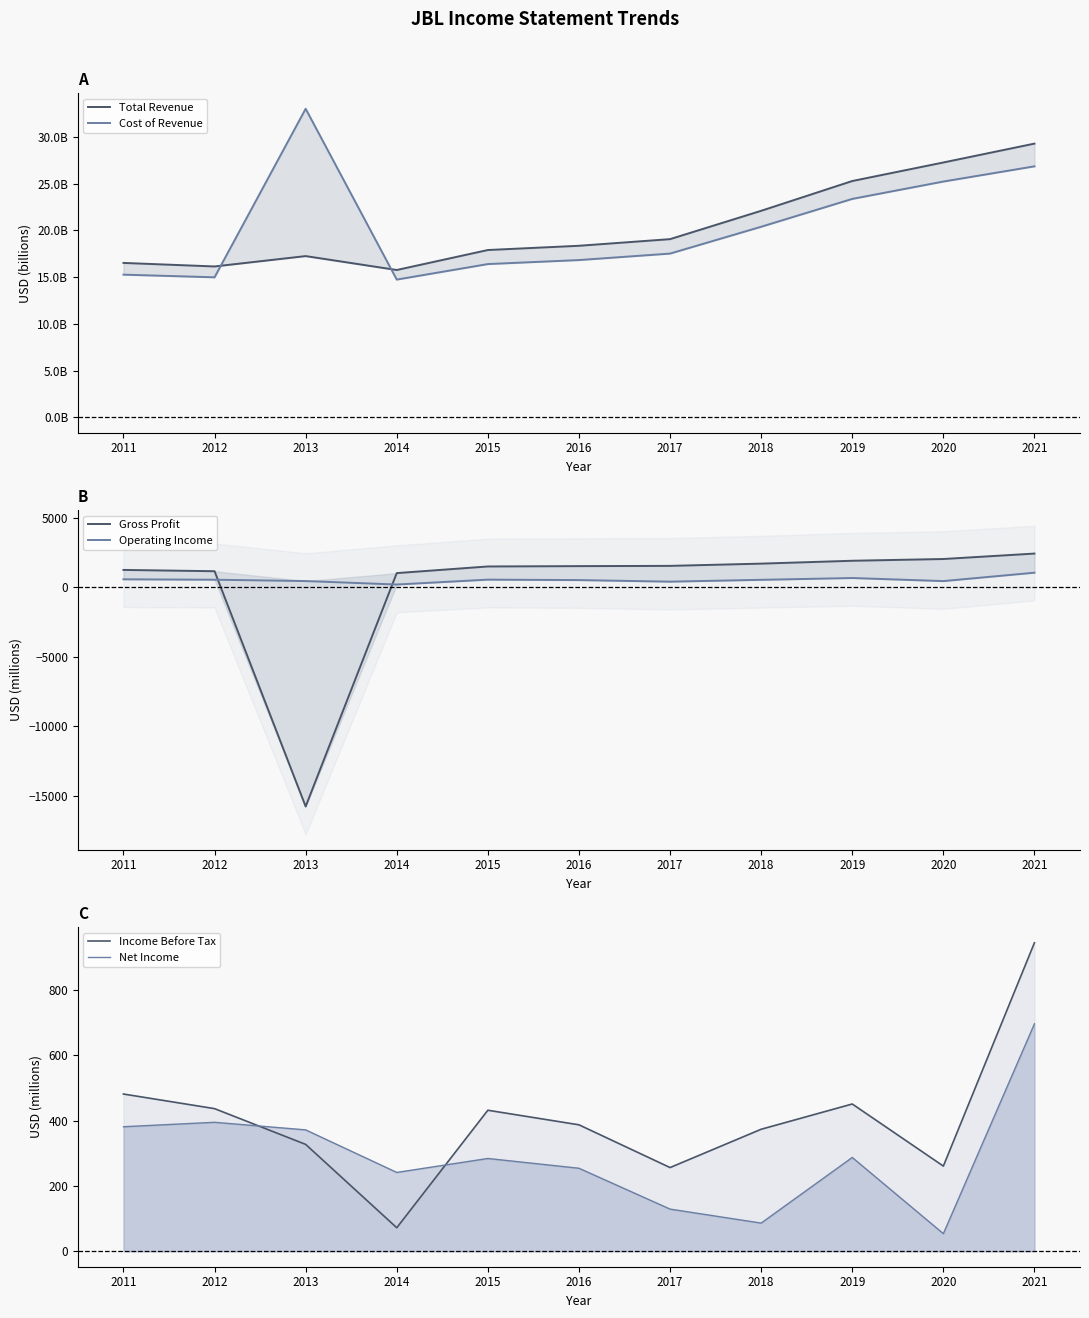

Which series ends up on top after the final intersection of Income Before Tax and Gross Profit?

Gross Profit